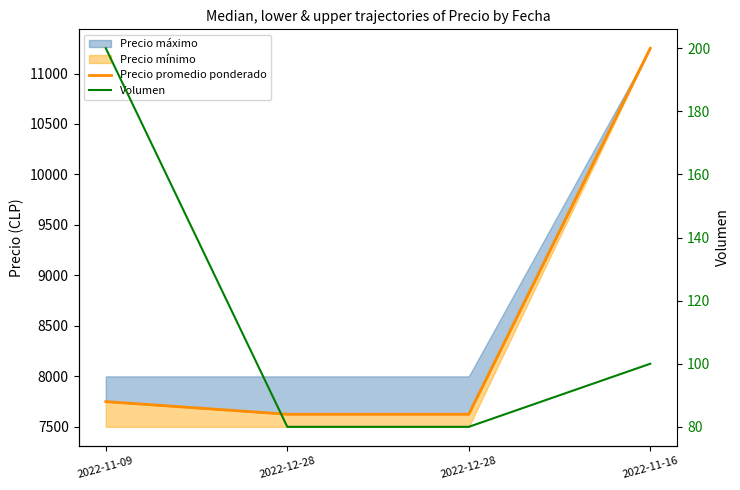

What is the total value across all series at 2022-11-09?

7950